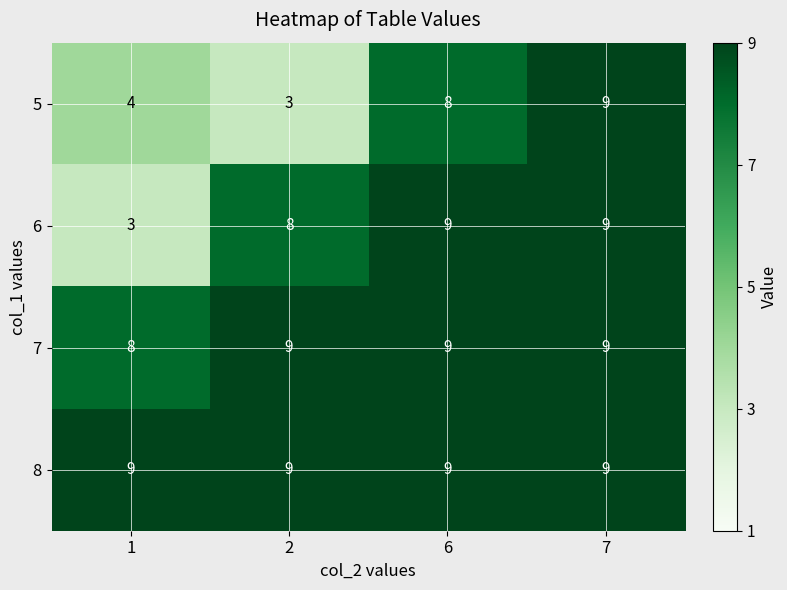

List the labels in order of 5 value, smallest first.

2, 1, 6, 7